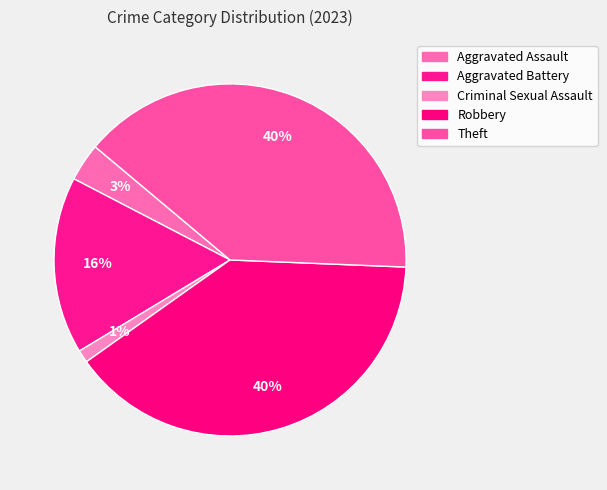

Count the number of slices in the pie.

5